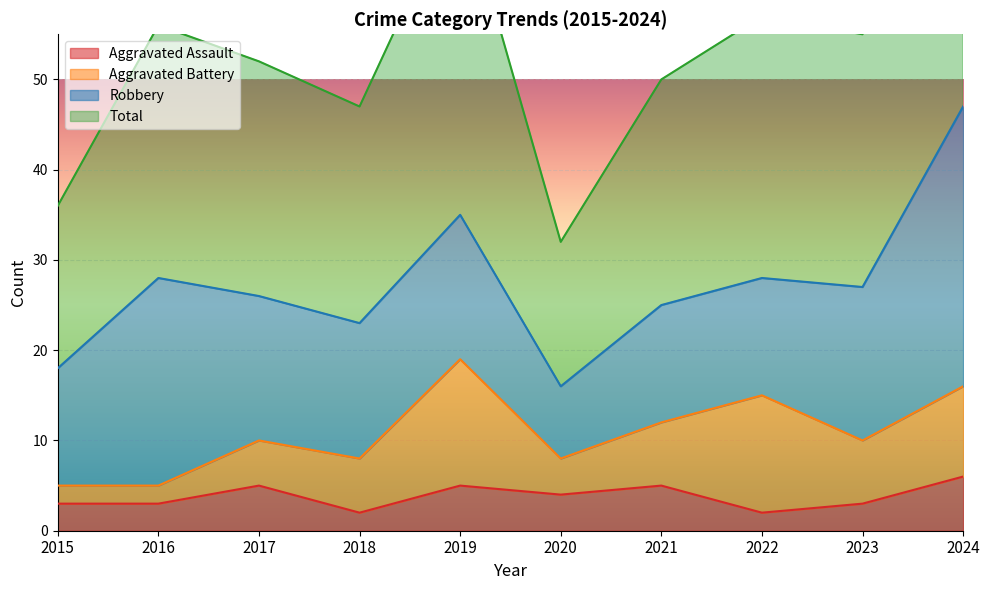

True or false: Aggravated Assault has a value of 4 at 2020.

True